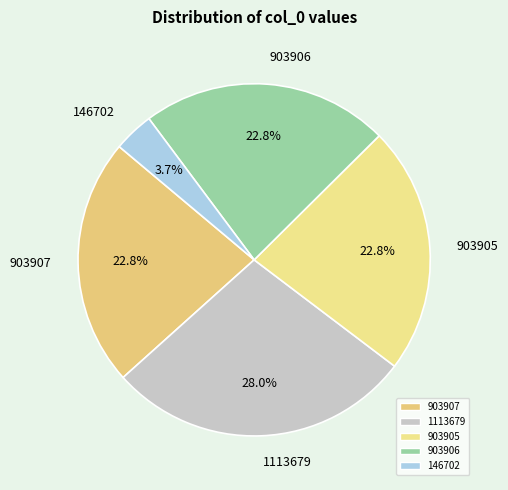

Which slice is the smallest?

146702